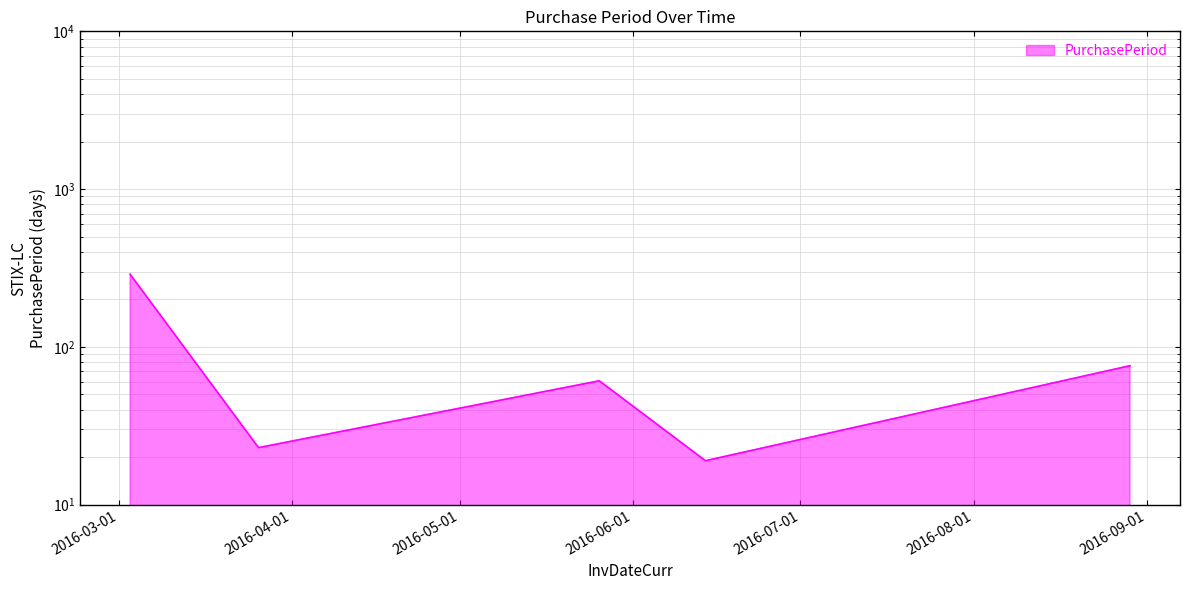

What is the maximum value shown in the chart?

289